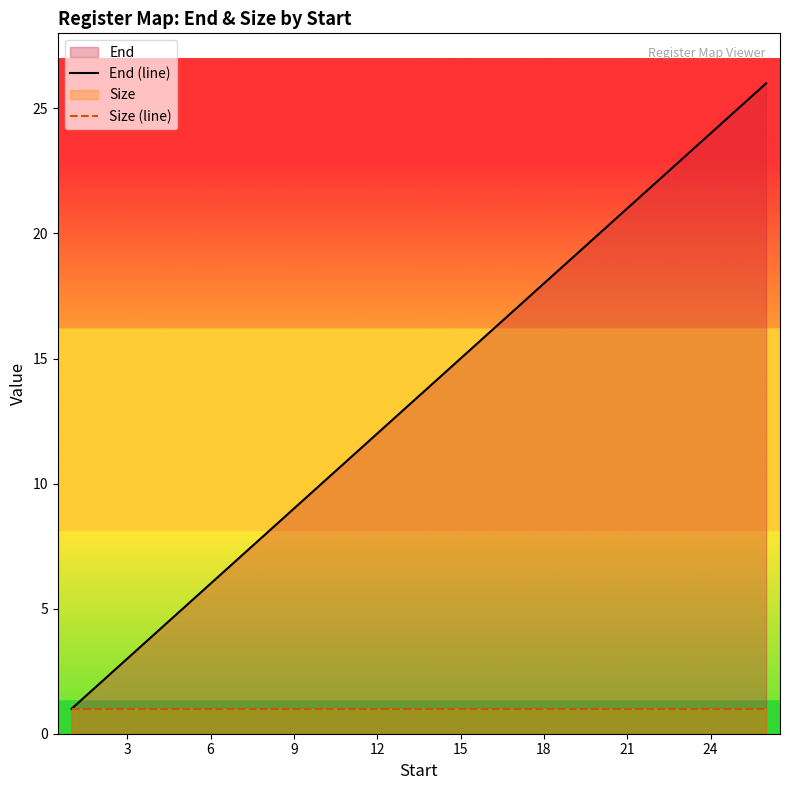

Rank the series by their maximum value, from lowest to highest.

Size (line), End (line)